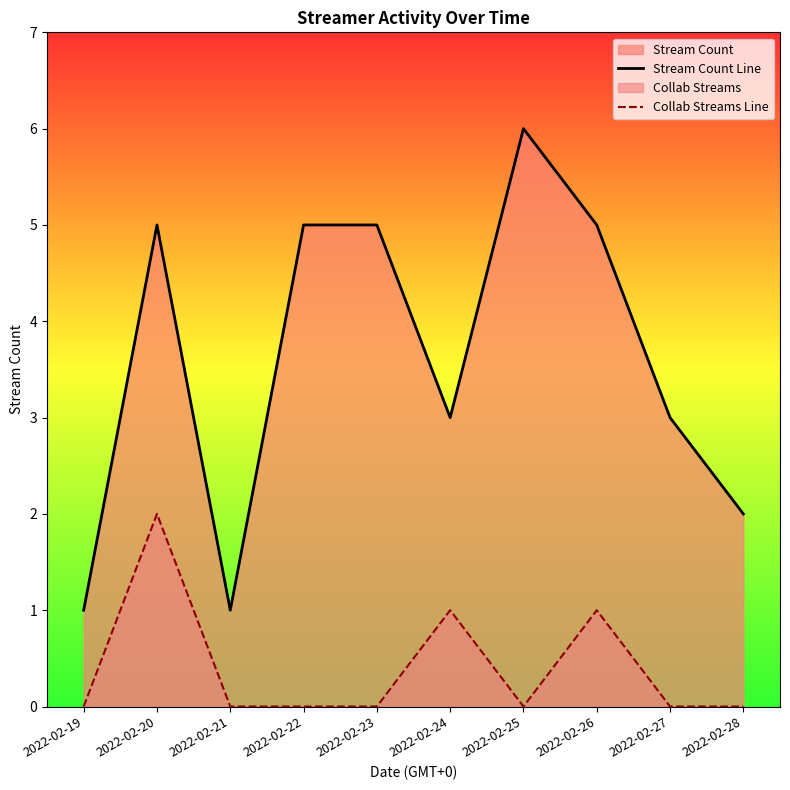

What is the total value across all series at 2022-02-27?

3